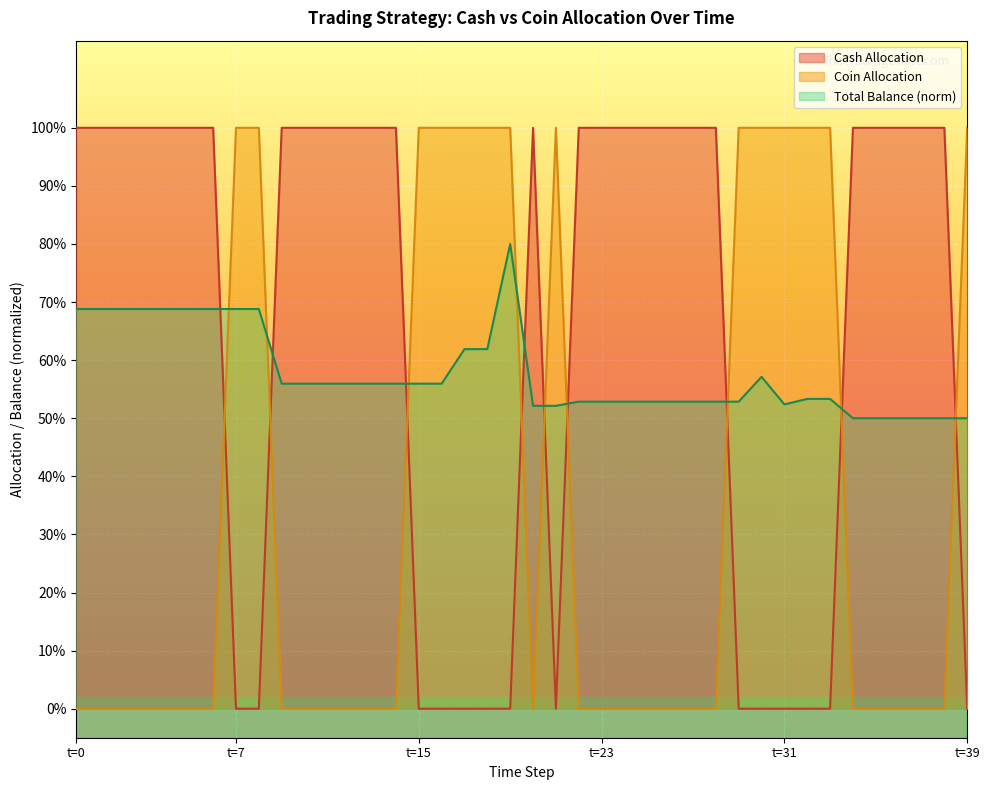

How many Coin Allocation values are between 0 and 1?

40